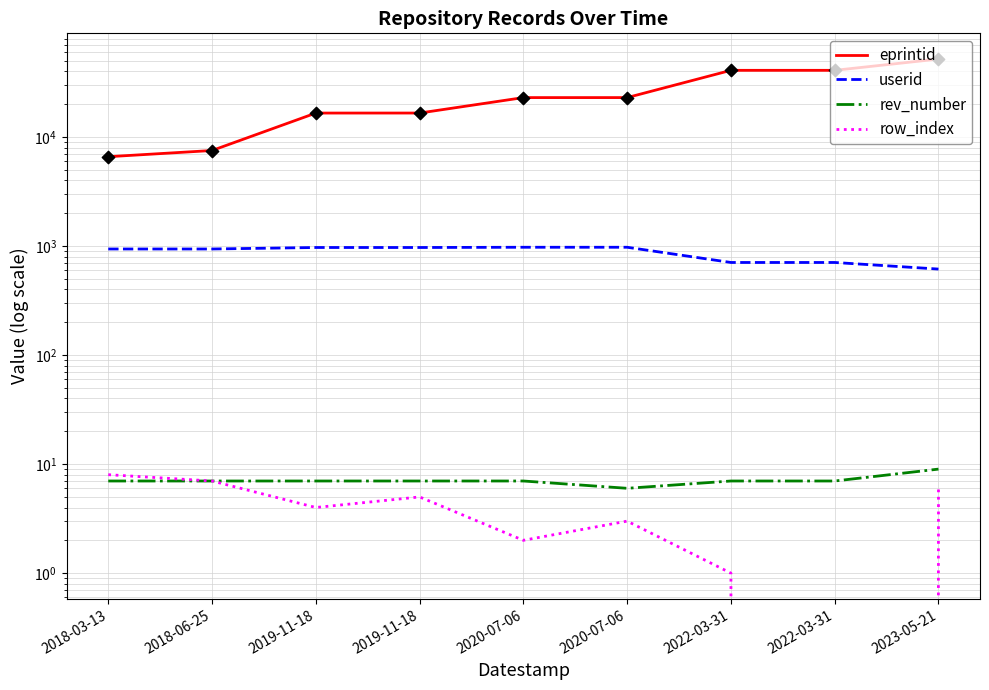

Which series has the widest spread of Y values?

eprintid